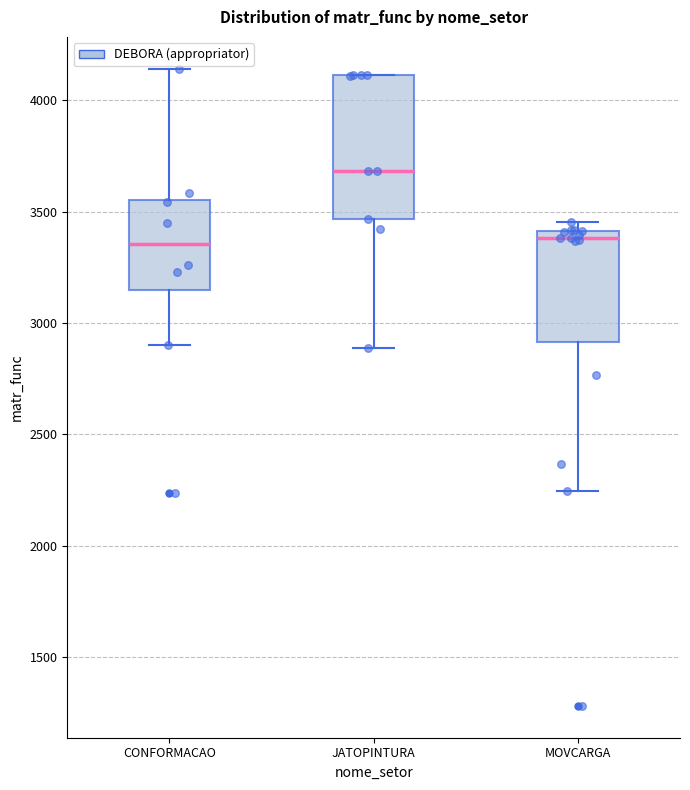

Reading left to right, transcribe this box plot: for each box, give where its median line is, the range the box spans, and where its two whiskers end, as read against the y-axis. The values are not printed on the chart, so give them approximately, as read against the axis.

CONFORMACAO: median 3350, box 3150 to 3550, whiskers 2900 to 4150
JATOPINTURA: median 3700, box 3450 to 4100, whiskers 2900 to 4100
MOVCARGA: median 3400 (just below the box's upper edge), box 2900 to 3400, whiskers 2250 to 3450